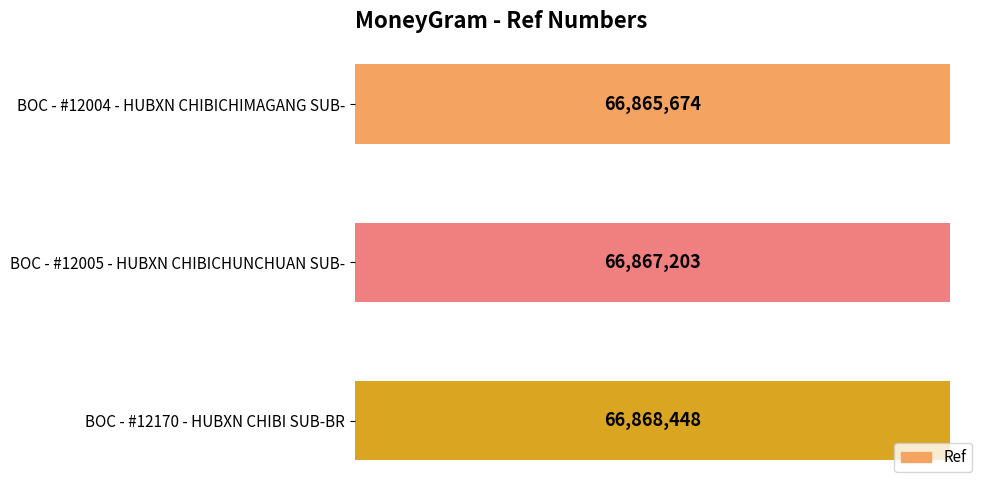

List the labels in order of value, largest first.

BOC - #12170 - HUBXN CHIBI SUB-BR, BOC - #12005 - HUBXN CHIBICHUNCHUAN SUB-, BOC - #12004 - HUBXN CHIBICHIMAGANG SUB-